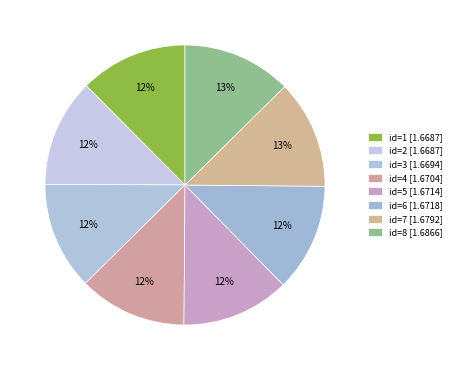

How many slices are in this pie chart?

8